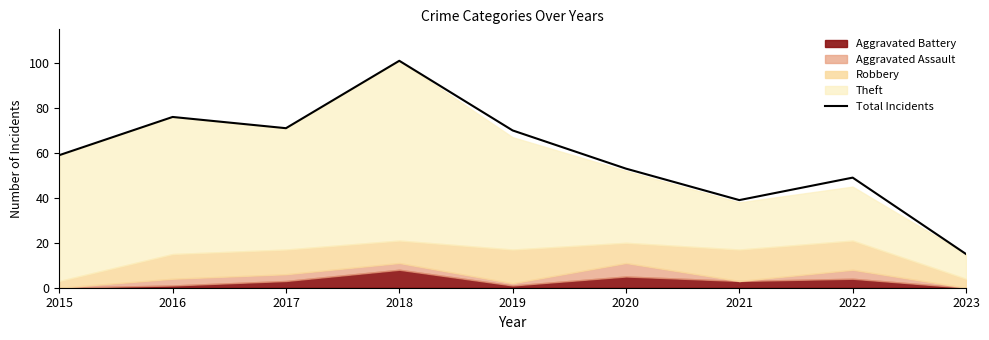

What is the difference between the maximum and minimum values?

86